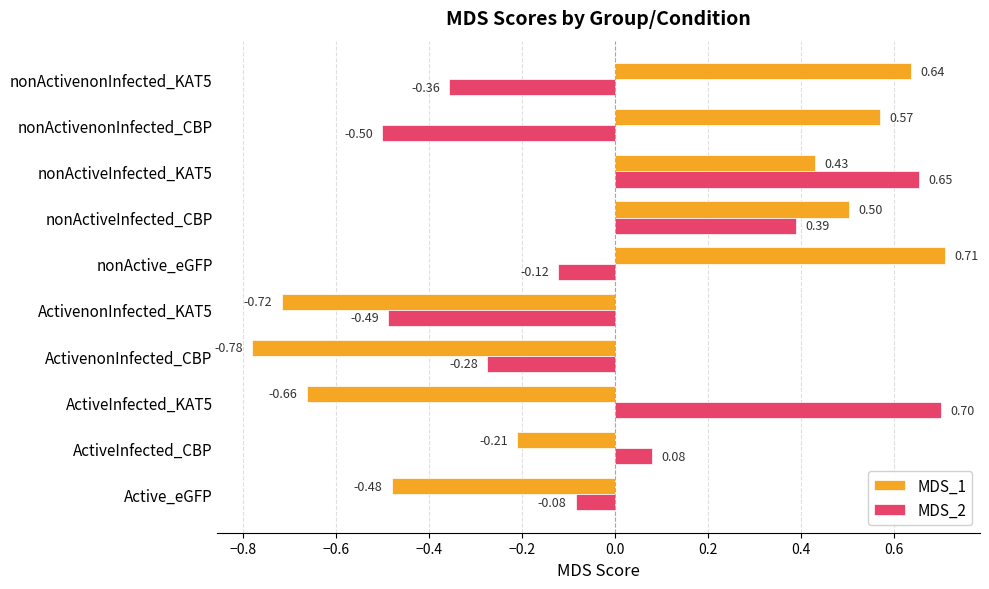

List the series in order of their peak value, highest first.

MDS_1, MDS_2